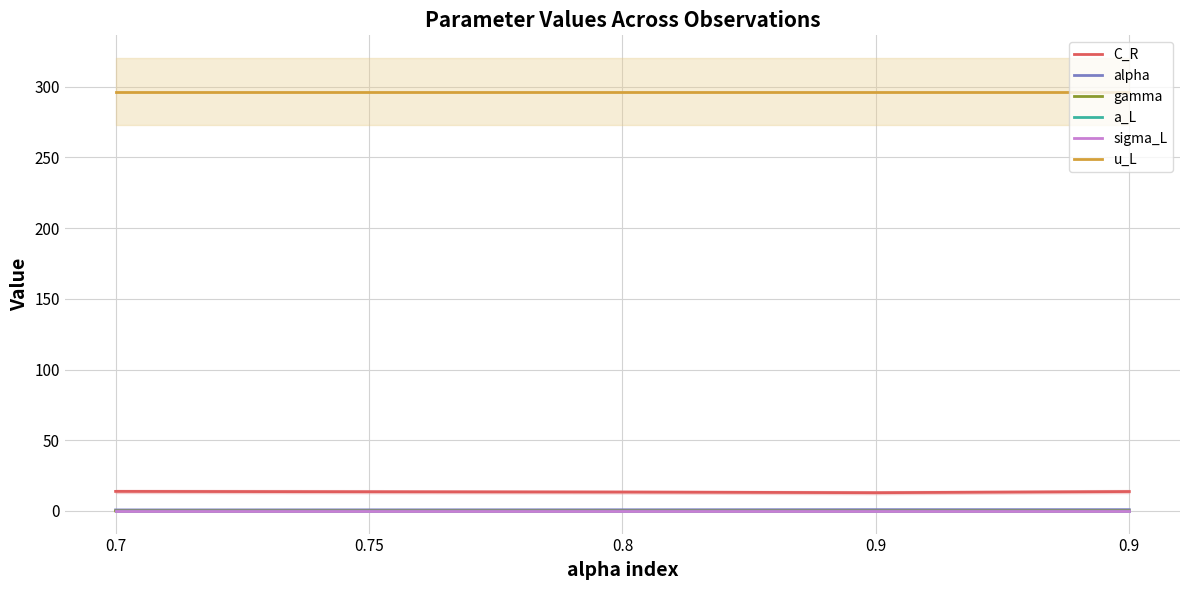

True or false: sigma_L and C_R cross at least once.

False